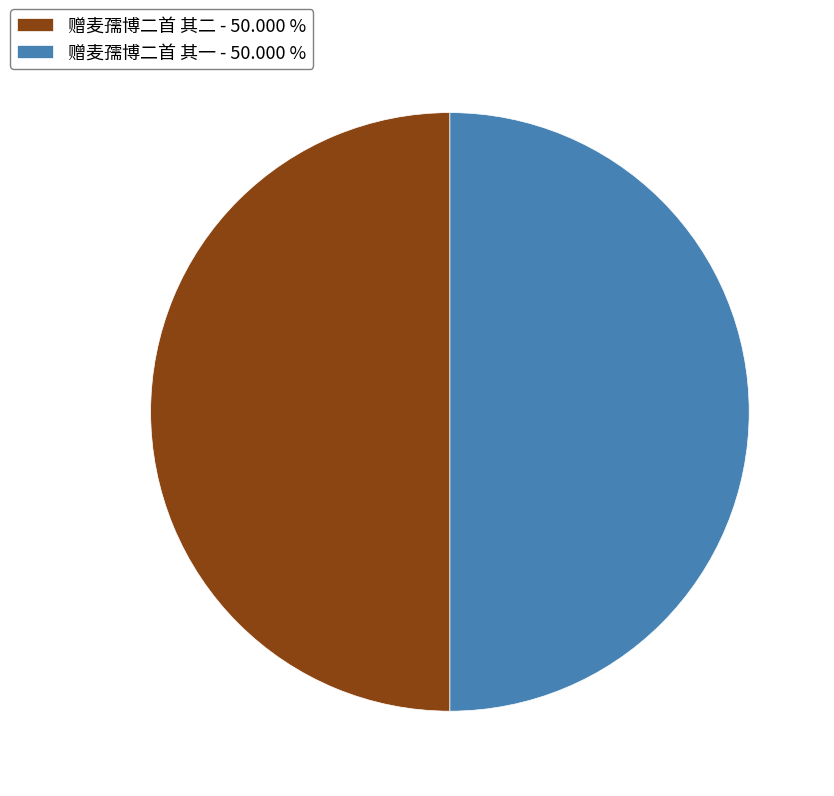

Do 赠麦孺博二首 其二 - 50.000 % and 赠麦孺博二首 其一 - 50.000 % together represent more than half of the pie?

Yes